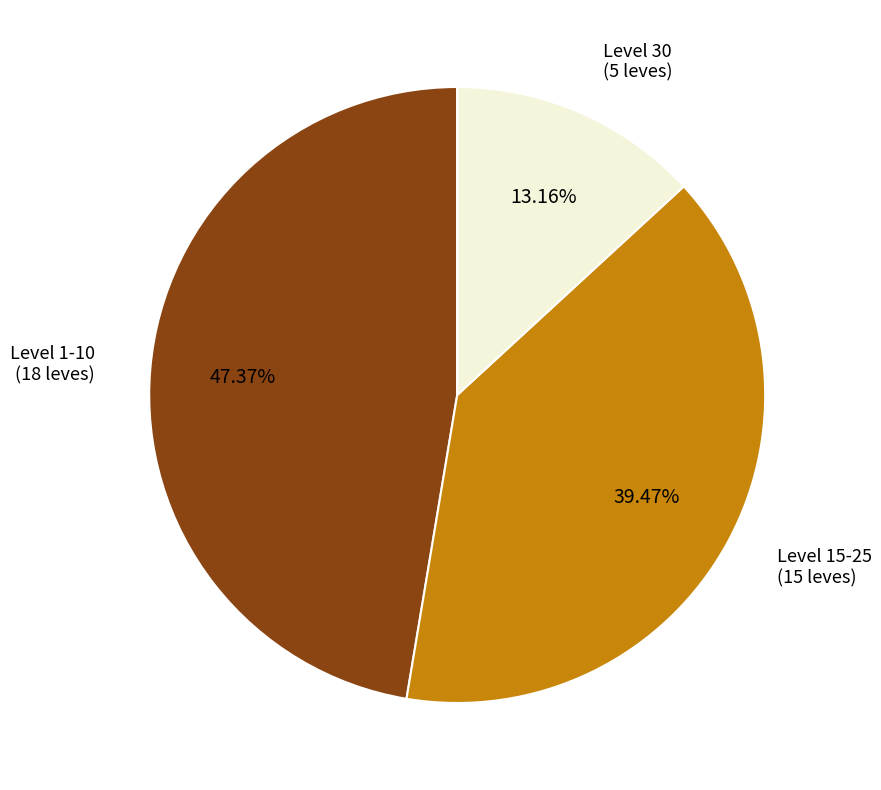

How many slices are in this pie chart?

3